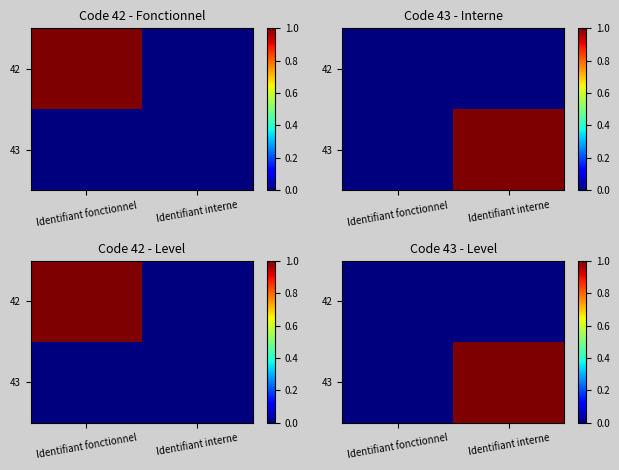

Which label corresponds to the largest value in the chart?

Identifiant interne